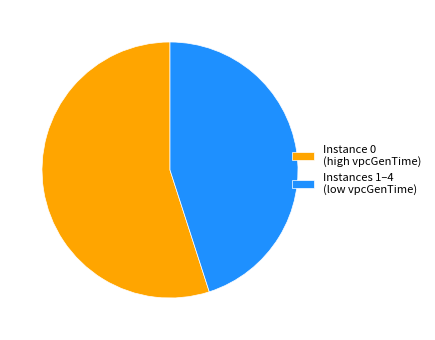

Which slice is the smallest?

Instances 1–4 (low vpcGenTime)